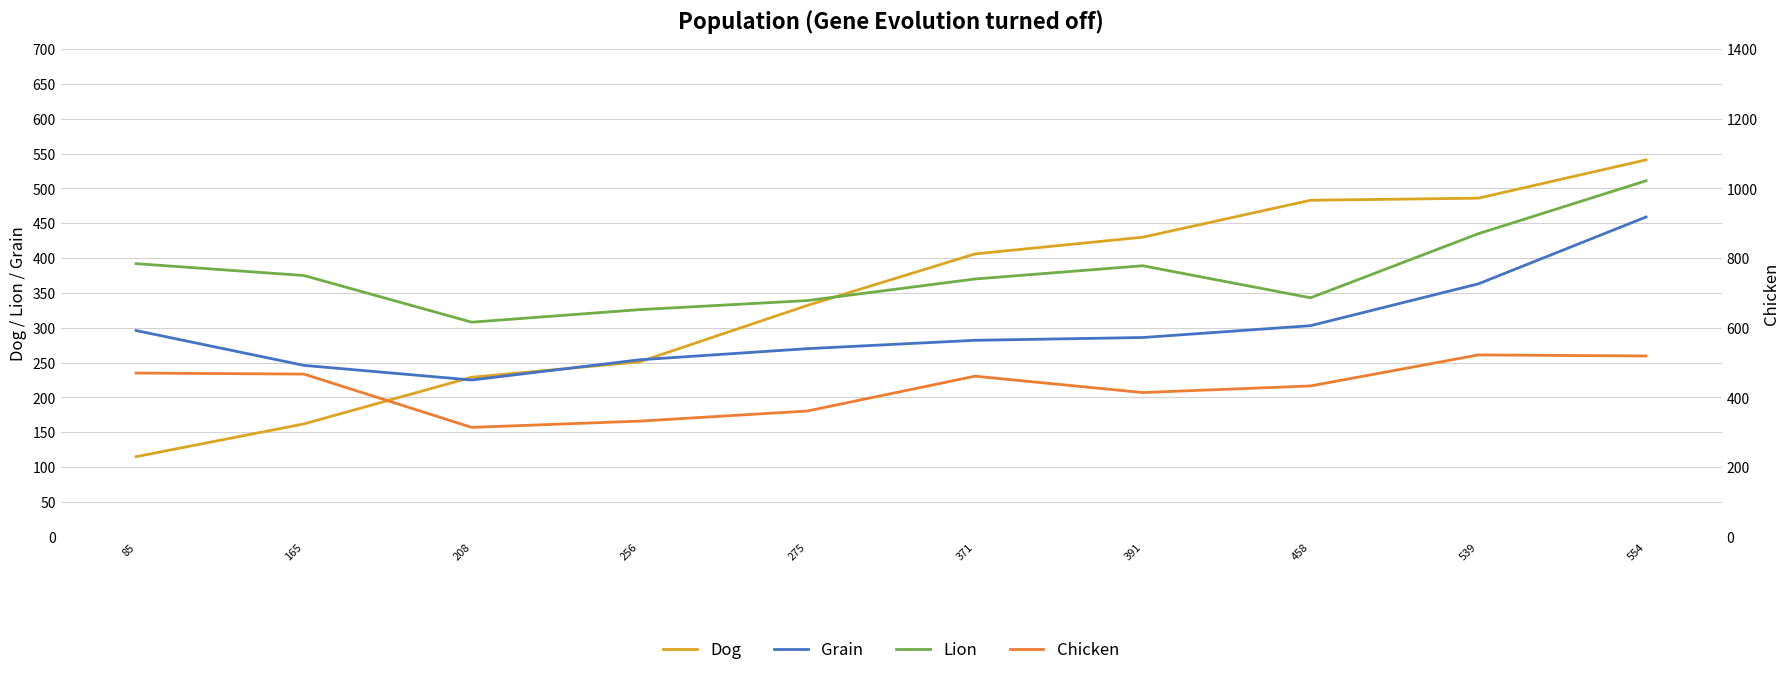

How many interior local valleys does the Grain series have?

1